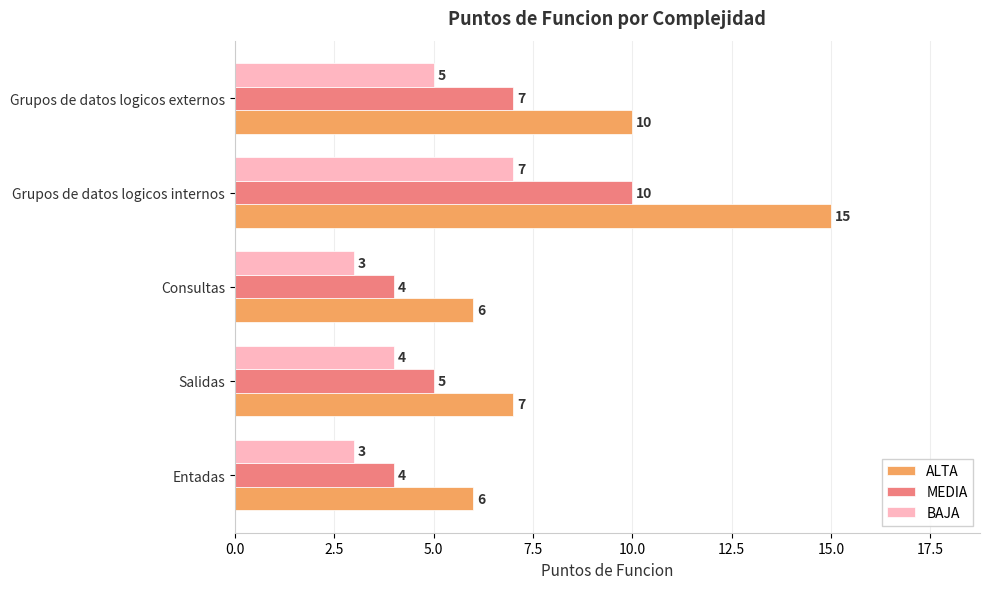

At which category is the sum across all series the highest?

Grupos de datos logicos internos